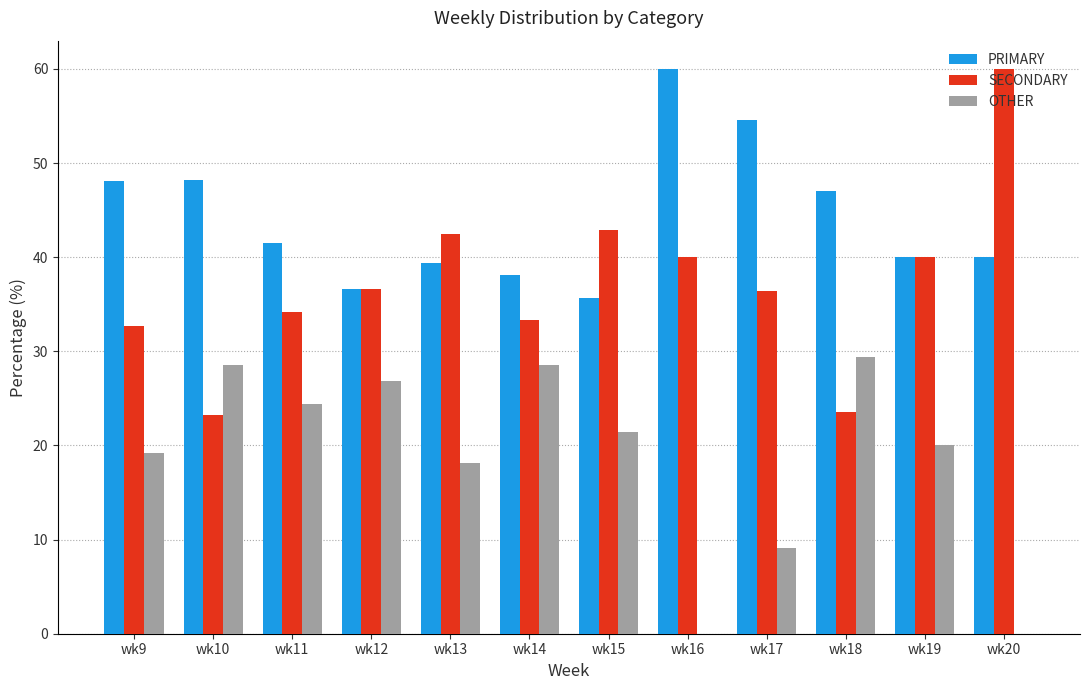

True or false: PRIMARY has a value of 73.3 at wk9.

False